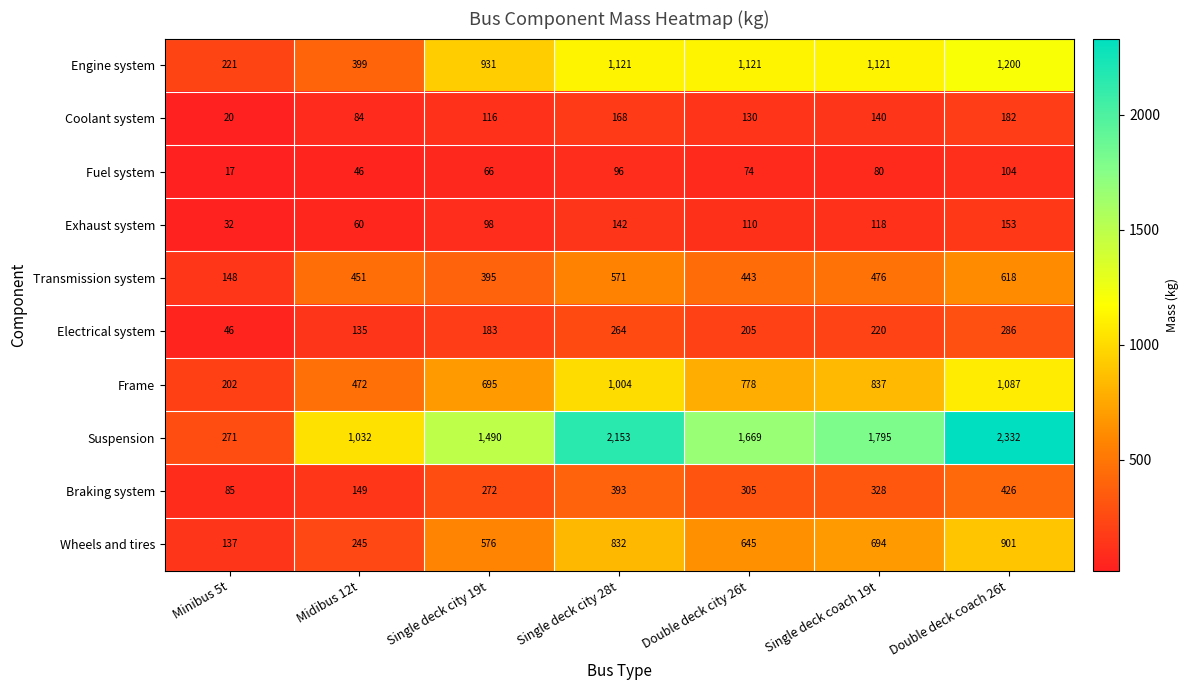

Rank the series at Double deck city 26t from highest to lowest value.

Suspension, Engine system, Frame, Wheels and tires, Transmission system, Braking system, Electrical system, Coolant system, Exhaust system, Fuel system